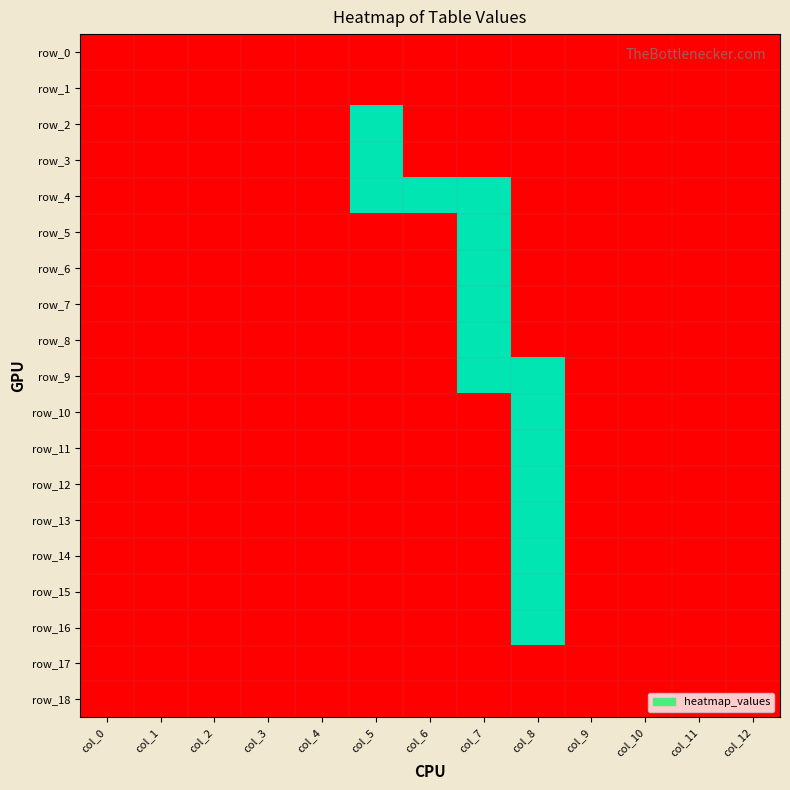

Which label corresponds to the largest value in the chart?

col_5